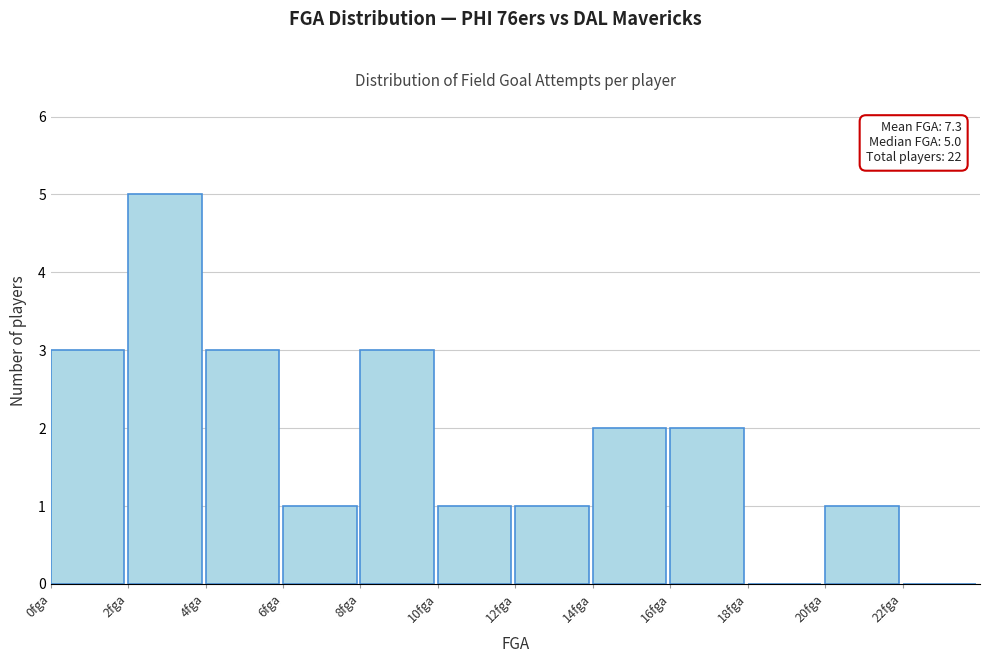

Over which range of the x-axis is the bar tallest?

2 to 4